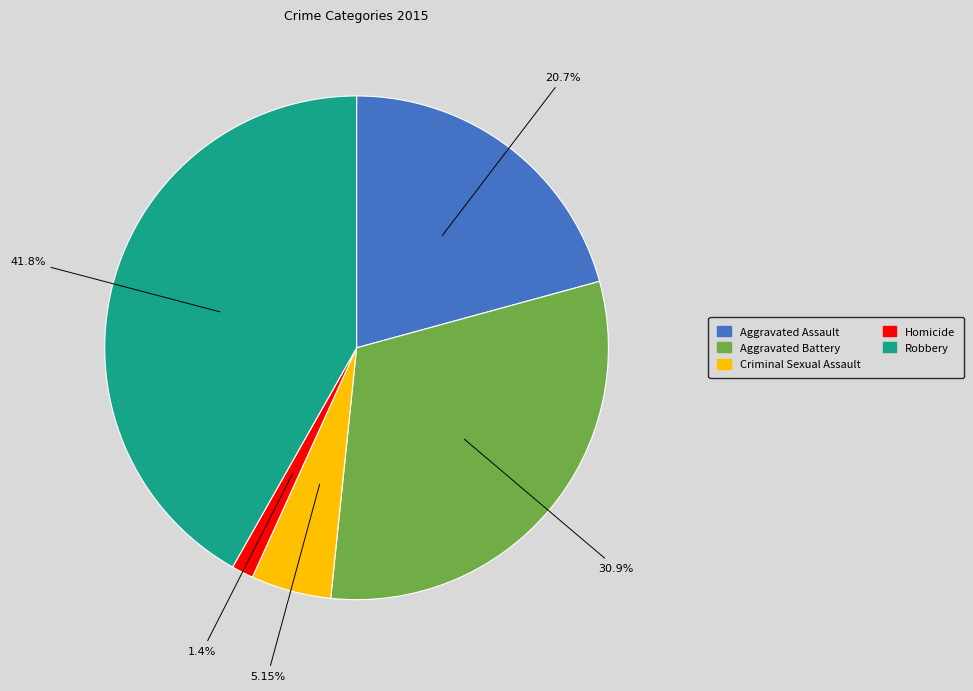

To the nearest percent, what percentage of the pie is Aggravated Battery?

31%